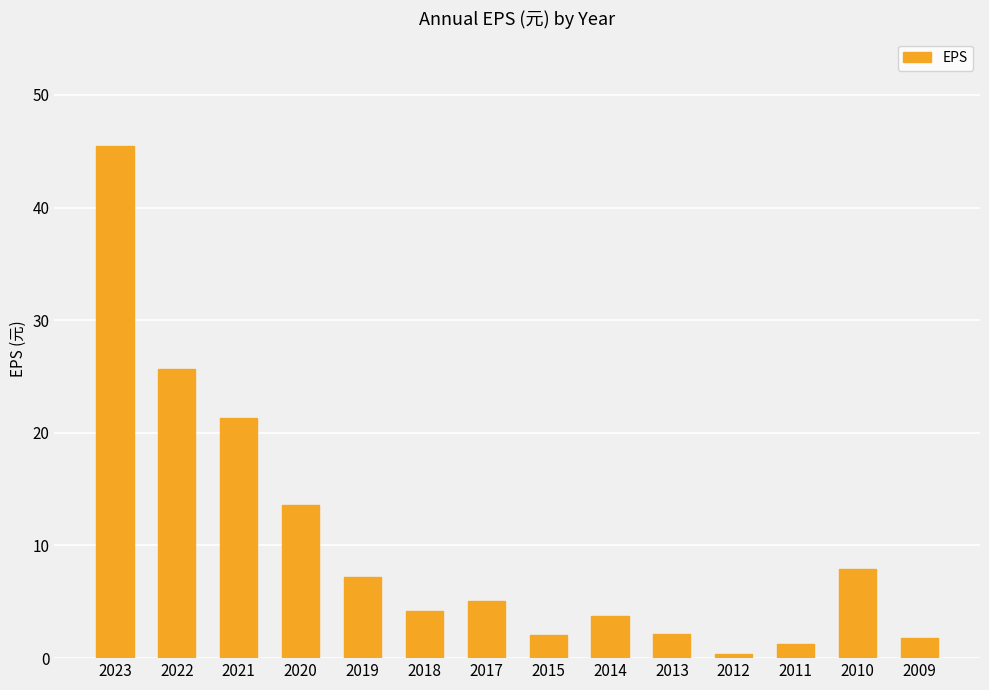

Is it true that the value at 2022 is 45.5?

False